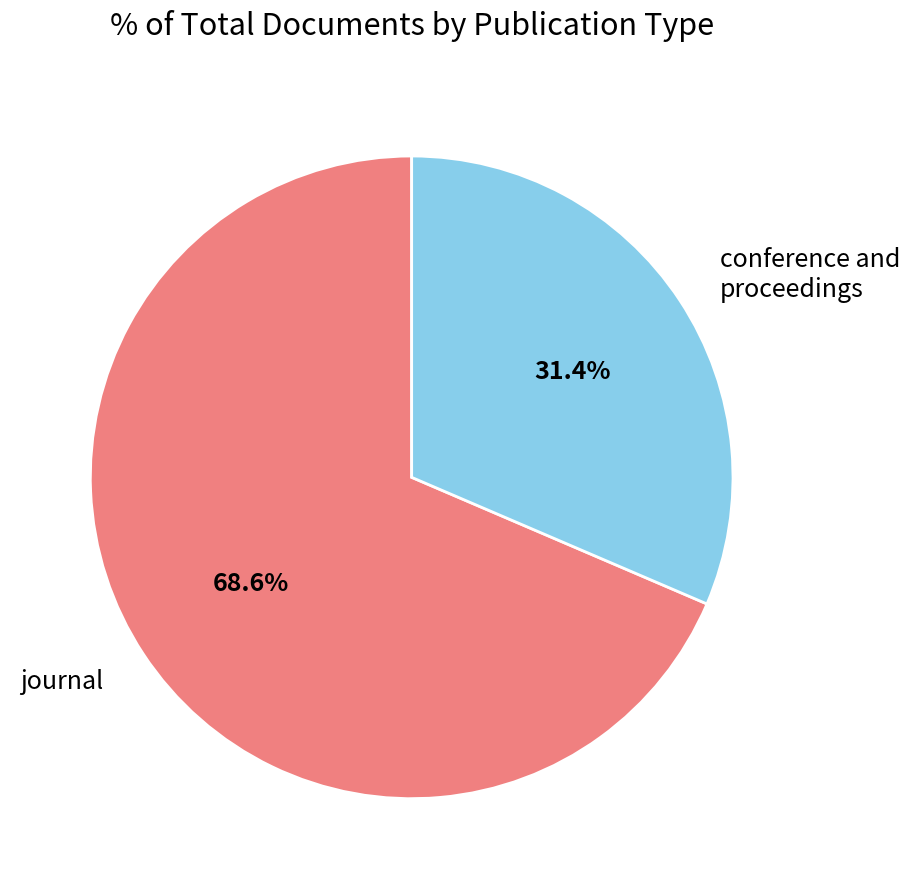

Does any single category account for the majority?

Yes